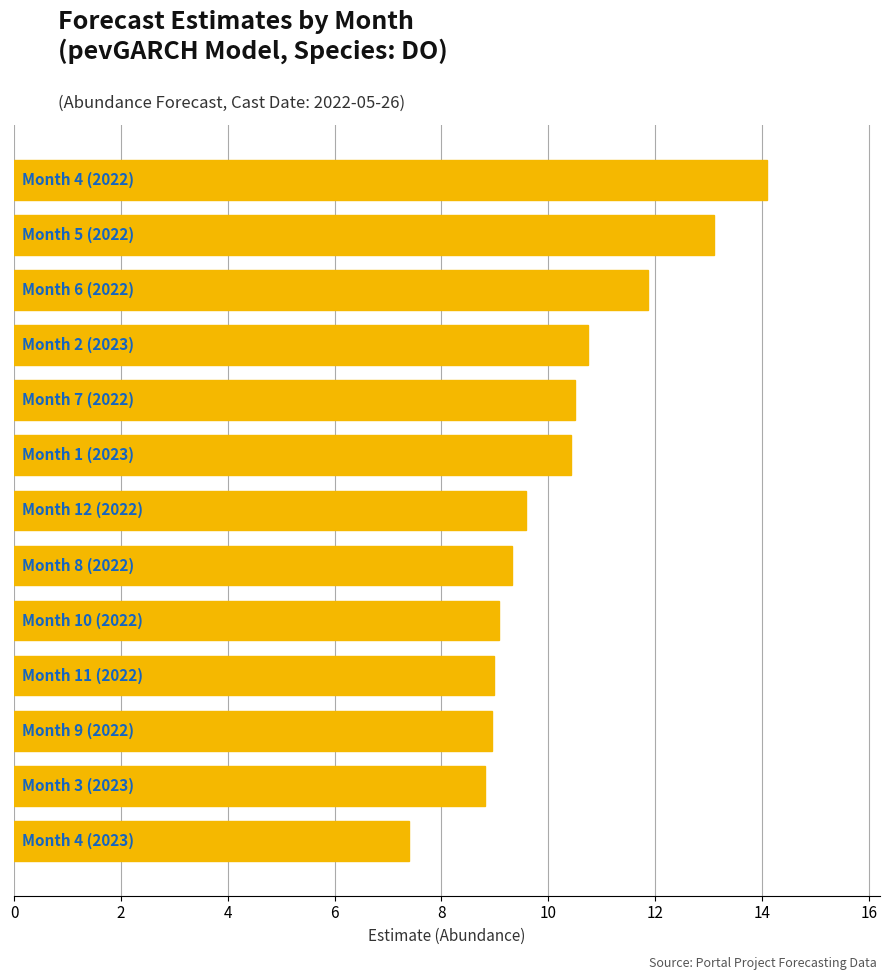

What is the smallest value displayed?

7.4